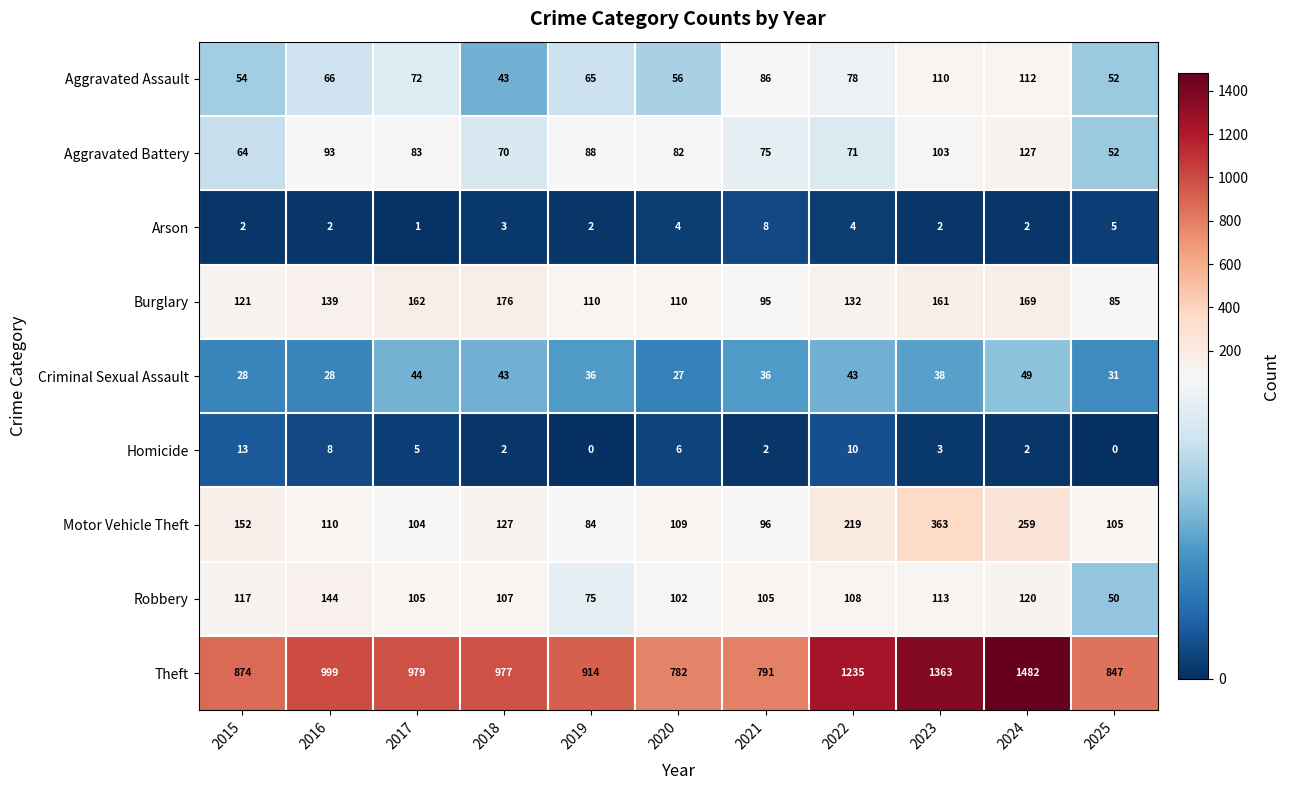

Is it true that Homicide equals 2 at 2024?

True